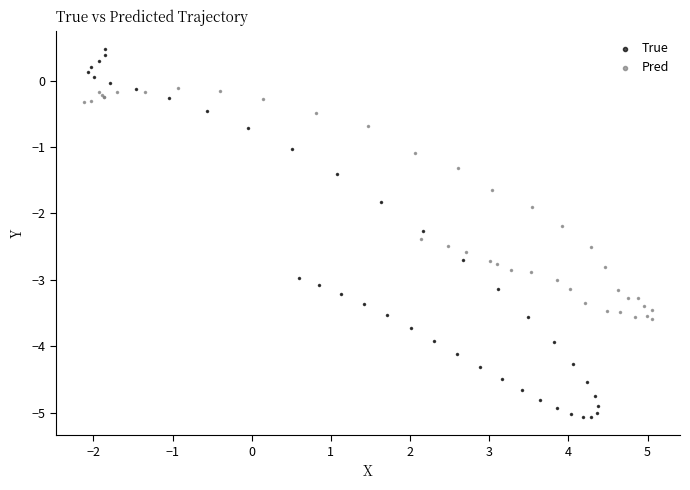

Which series contains the lowest Y value?

True